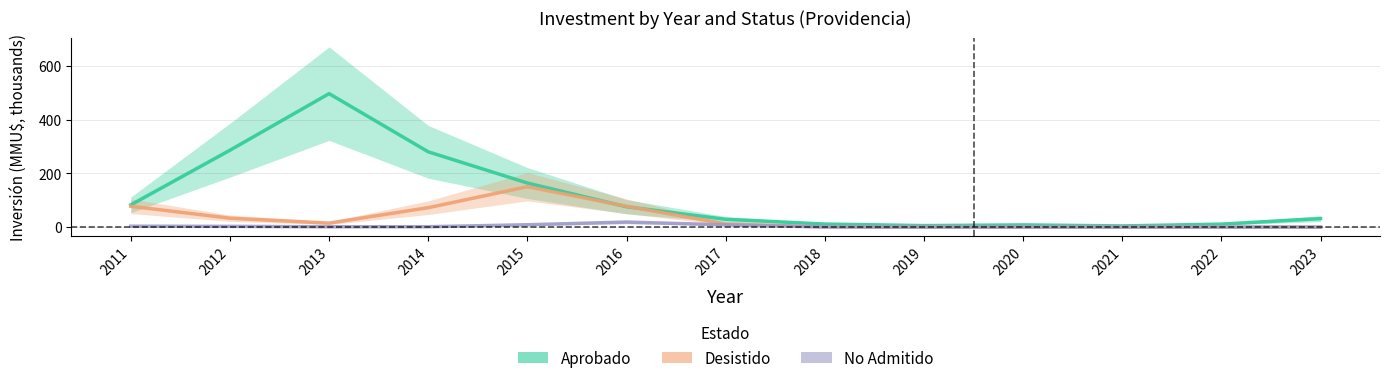

What is the difference between the maximum and second lowest values in the Aprobado series?

490.5